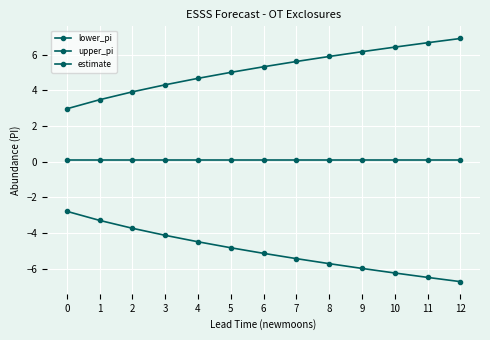

Reading right to left, list all the values displayed in this chart.

lower_pi: 12=-6.7	11=-6.5	10=-6.2	9=-6.0	8=-5.7	7=-5.4	6=-5.1	5=-4.8	4=-4.5	3=-4.1	2=-3.7	1=-3.3	0=-2.8
upper_pi: 12=6.9	11=6.7	10=6.4	9=6.2	8=5.9	7=5.6	6=5.3	5=5.0	4=4.7	3=4.3	2=3.9	1=3.5	0=3.0
estimate: 12=0.1	11=0.1	10=0.1	9=0.1	8=0.1	7=0.1	6=0.1	5=0.1	4=0.1	3=0.1	2=0.1	1=0.1	0=0.1